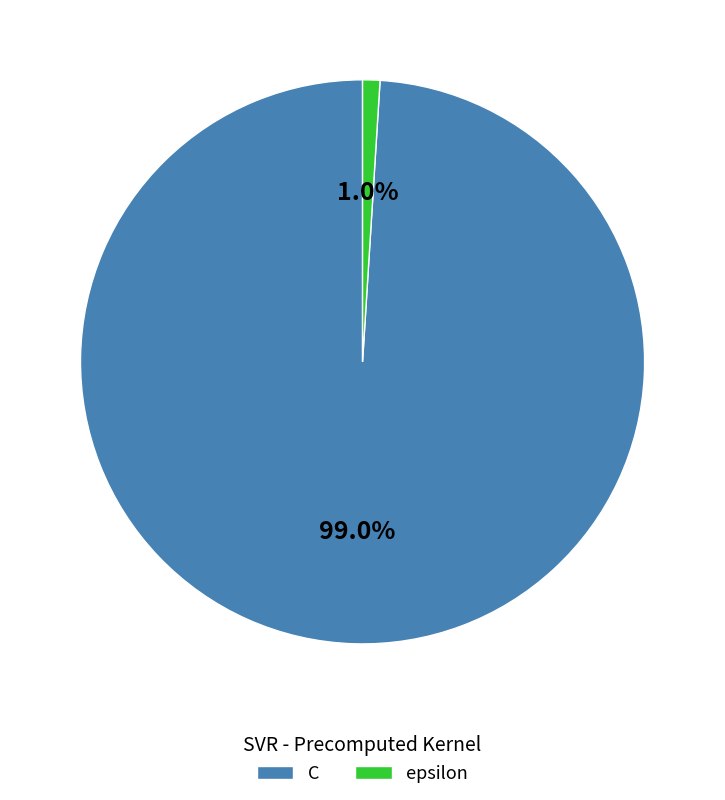

What is the total percentage of epsilon and C?

100.0%